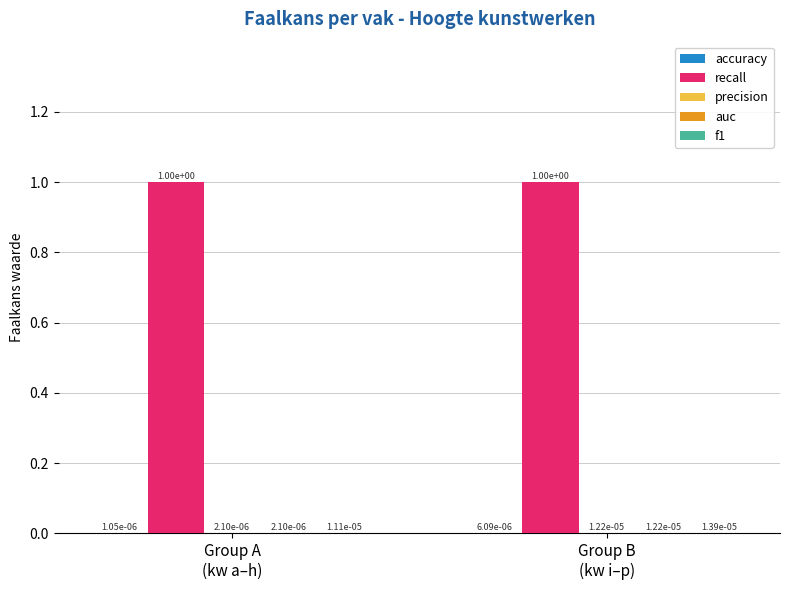

What is the total value across all series at Group A
(kw a–h)?

1.0